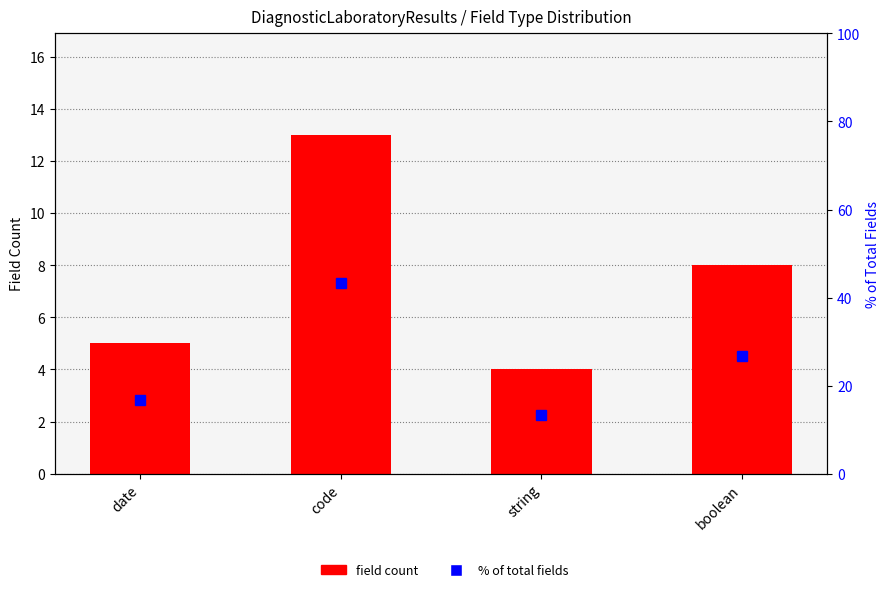

What are all the series names shown in the legend?

field count, % of total fields